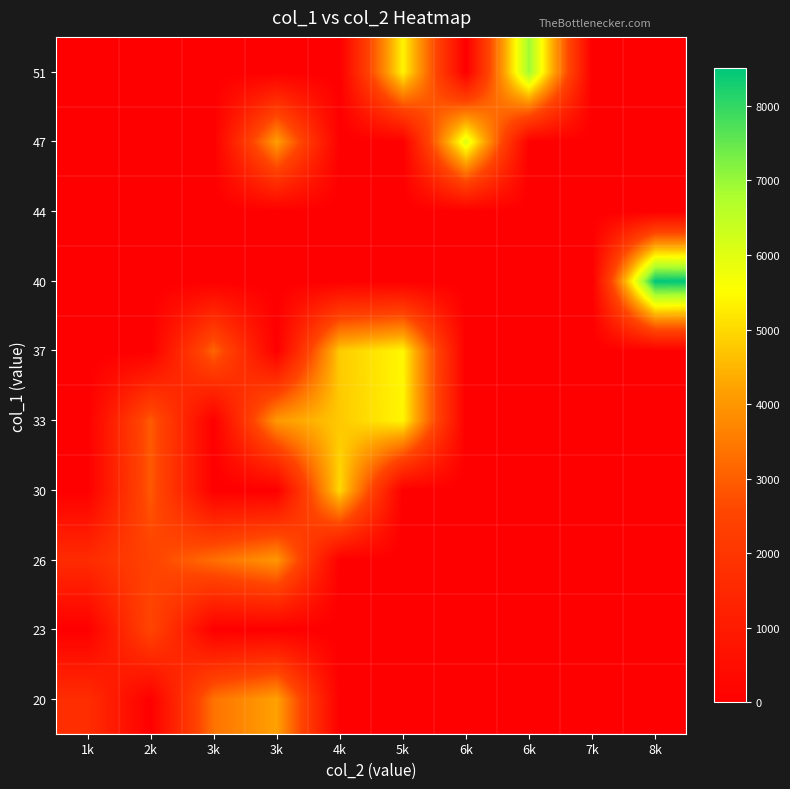

Reading left to right, transcribe all the data shown in this chart.

20: 1k=1696.0	2k=0.0	3k=3369.0	3k=4189.0	4k=0.0	5k=0.0	6k=0.0	6k=0.0	7k=0.0	8k=0.0
23: 1k=0.0	2k=2549.0	3k=0.0	3k=0.0	4k=0.0	5k=0.0	6k=0.0	6k=0.0	7k=0.0	8k=0.0
26: 1k=1616.5	2k=2483.0	3k=3302.0	3k=4013.5	4k=0.0	5k=0.0	6k=0.0	6k=0.0	7k=0.0	8k=0.0
30: 1k=0.0	2k=2910.0	3k=0.0	3k=0.0	4k=5001.0	5k=0.0	6k=0.0	6k=0.0	7k=0.0	8k=0.0
33: 1k=0.0	2k=2954.0	3k=0.0	3k=4050.0	4k=4771.5	5k=5403.0	6k=0.0	6k=0.0	7k=0.0	8k=0.0
37: 1k=0.0	2k=0.0	3k=3136.0	3k=0.0	4k=4806.0	5k=5428.0	6k=0.0	6k=0.0	7k=0.0	8k=0.0
40: 1k=0.0	2k=0.0	3k=0.0	3k=0.0	4k=0.0	5k=0.0	6k=0.0	6k=0.0	7k=0.0	8k=8506.0
44: 1k=0.0	2k=0.0	3k=0.0	3k=0.0	4k=0.0	5k=0.0	6k=0.0	6k=0.0	7k=0.0	8k=0.0
47: 1k=0.0	2k=0.0	3k=0.0	3k=4146.0	4k=0.0	5k=0.0	6k=6047.0	6k=0.0	7k=0.0	8k=0.0
51: 1k=0.0	2k=0.0	3k=0.0	3k=0.0	4k=0.0	5k=5377.0	6k=0.0	6k=6952.0	7k=0.0	8k=0.0